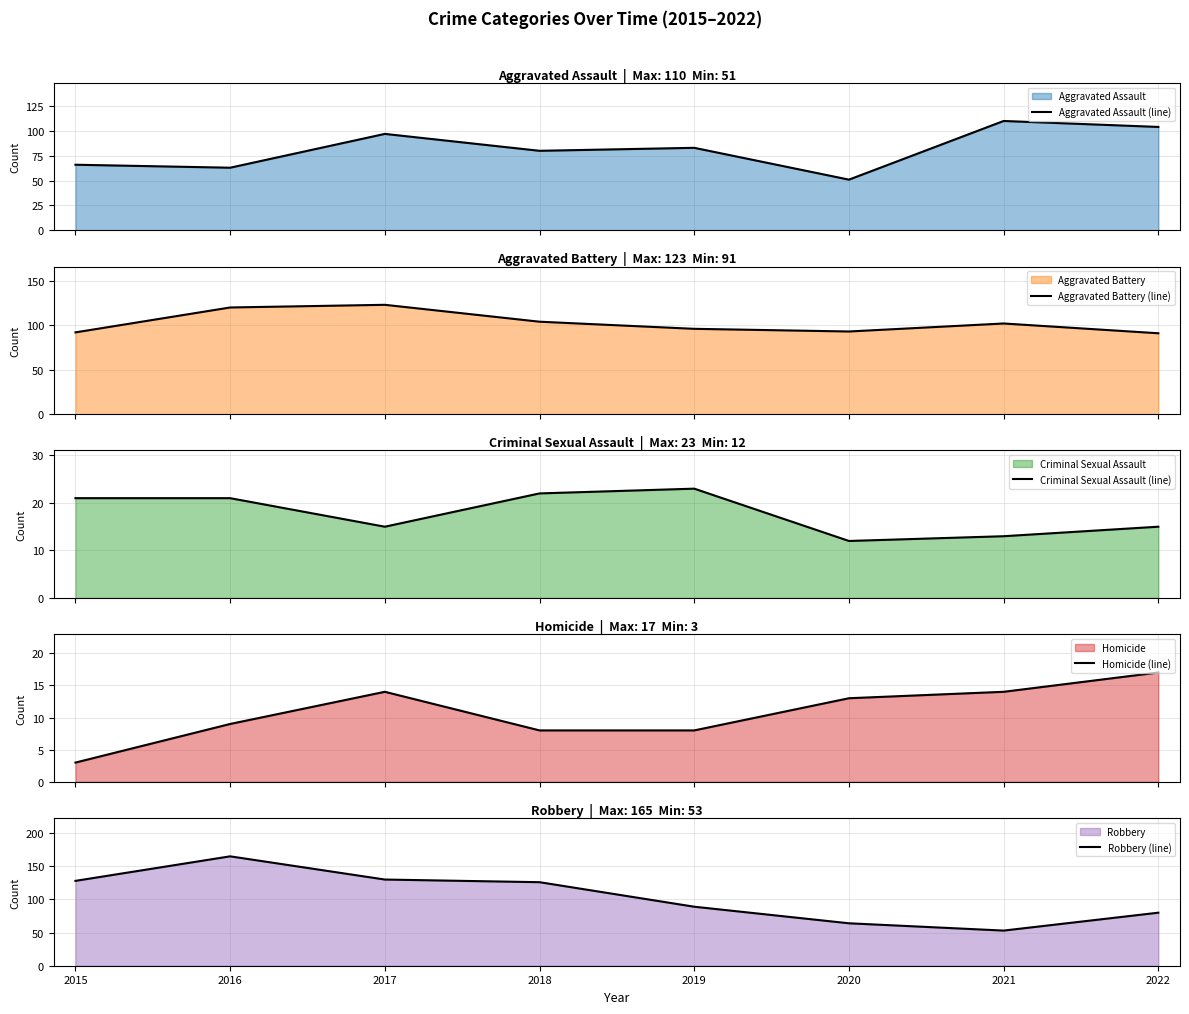

True or false: Criminal Sexual Assault (line) and Aggravated Battery (line) intersect in this chart.

False